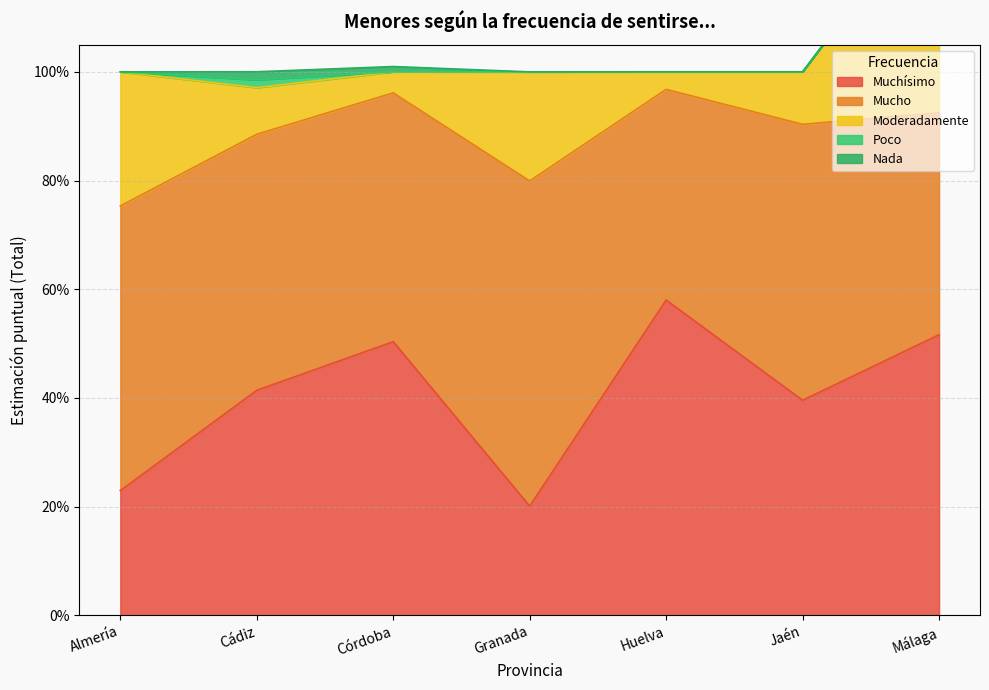

In Poco, how many points are higher than both neighbors (excluding endpoints)?

1